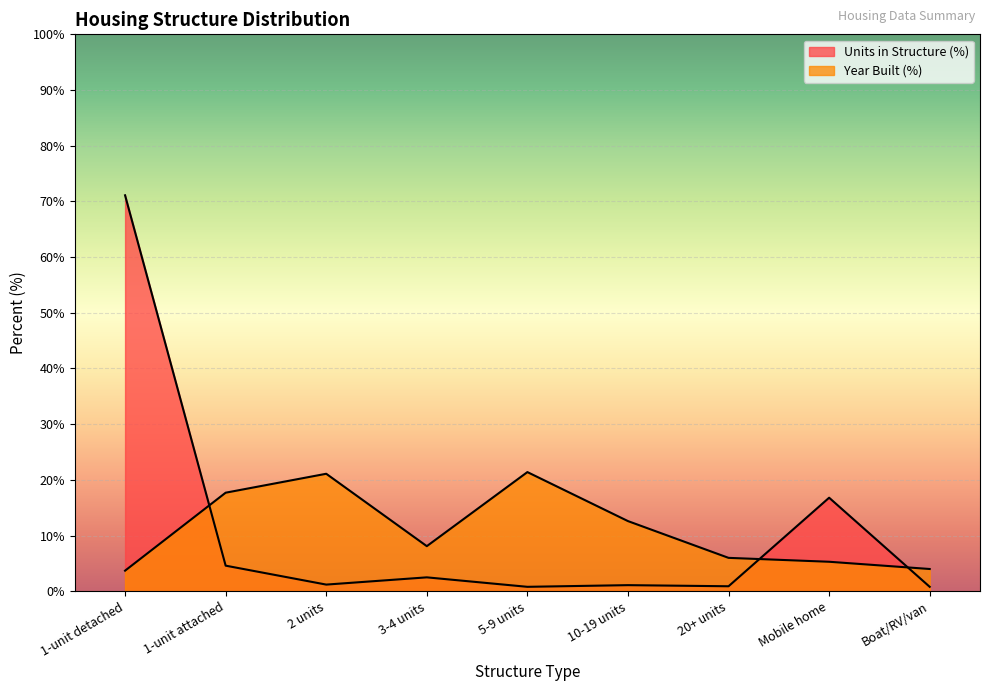

In Year Built (%), how many points are lower than both neighbors (excluding endpoints)?

1